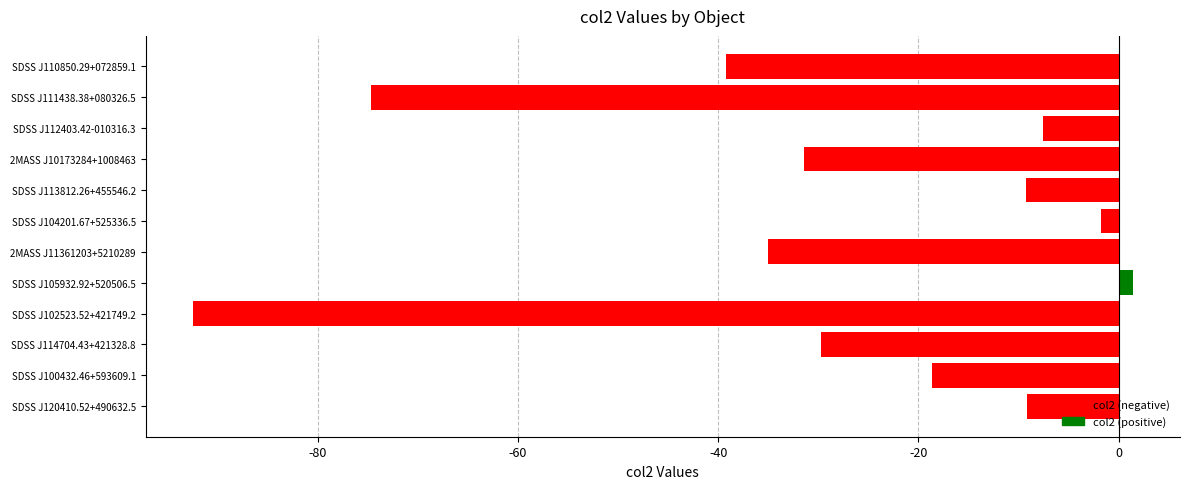

What value does the data have at SDSS J120410.52+490632.5?

-9.2